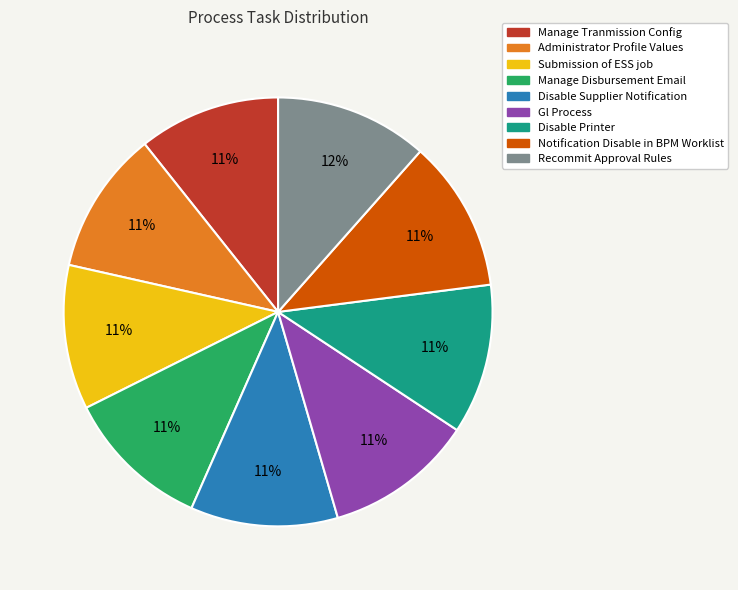

Combined, do Disable Supplier Notification and Recommit Approval Rules account for over 50%?

No